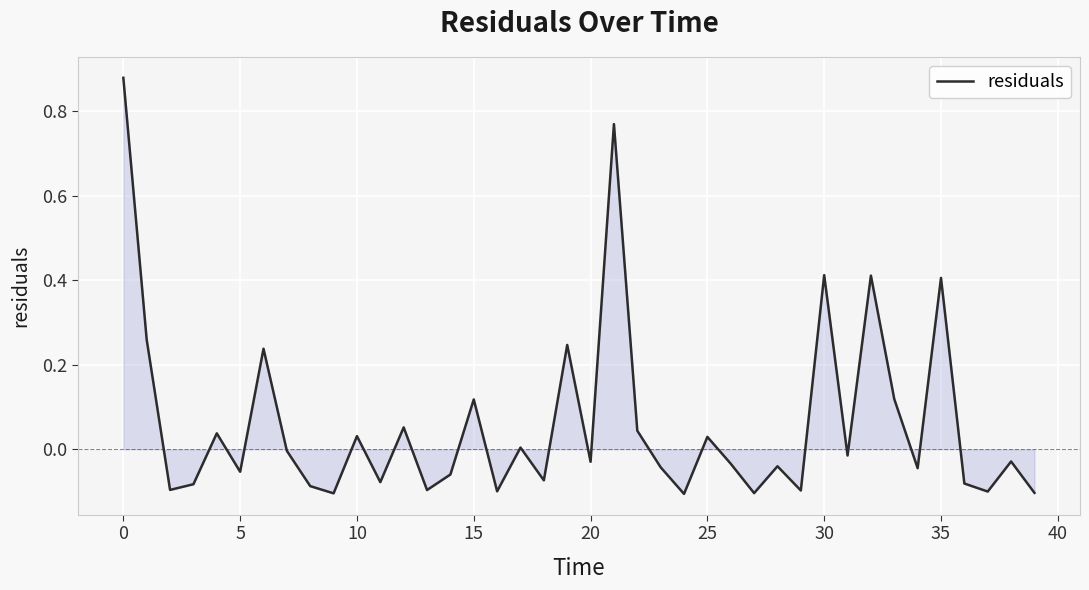

What is the difference between the maximum and minimum values?

1.0